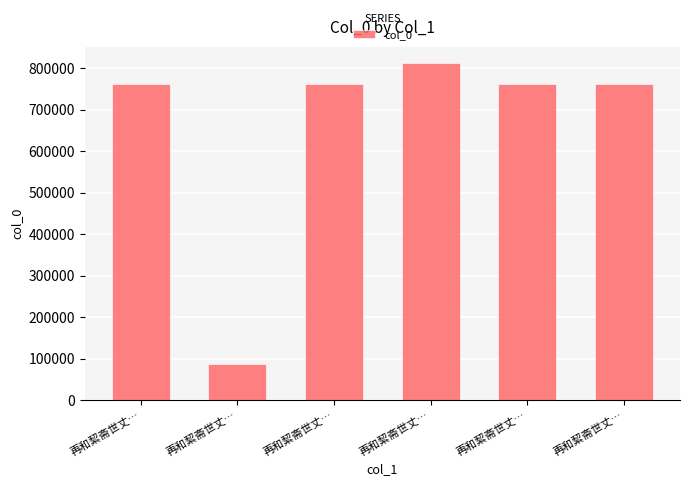

How many bars are there in total?

6